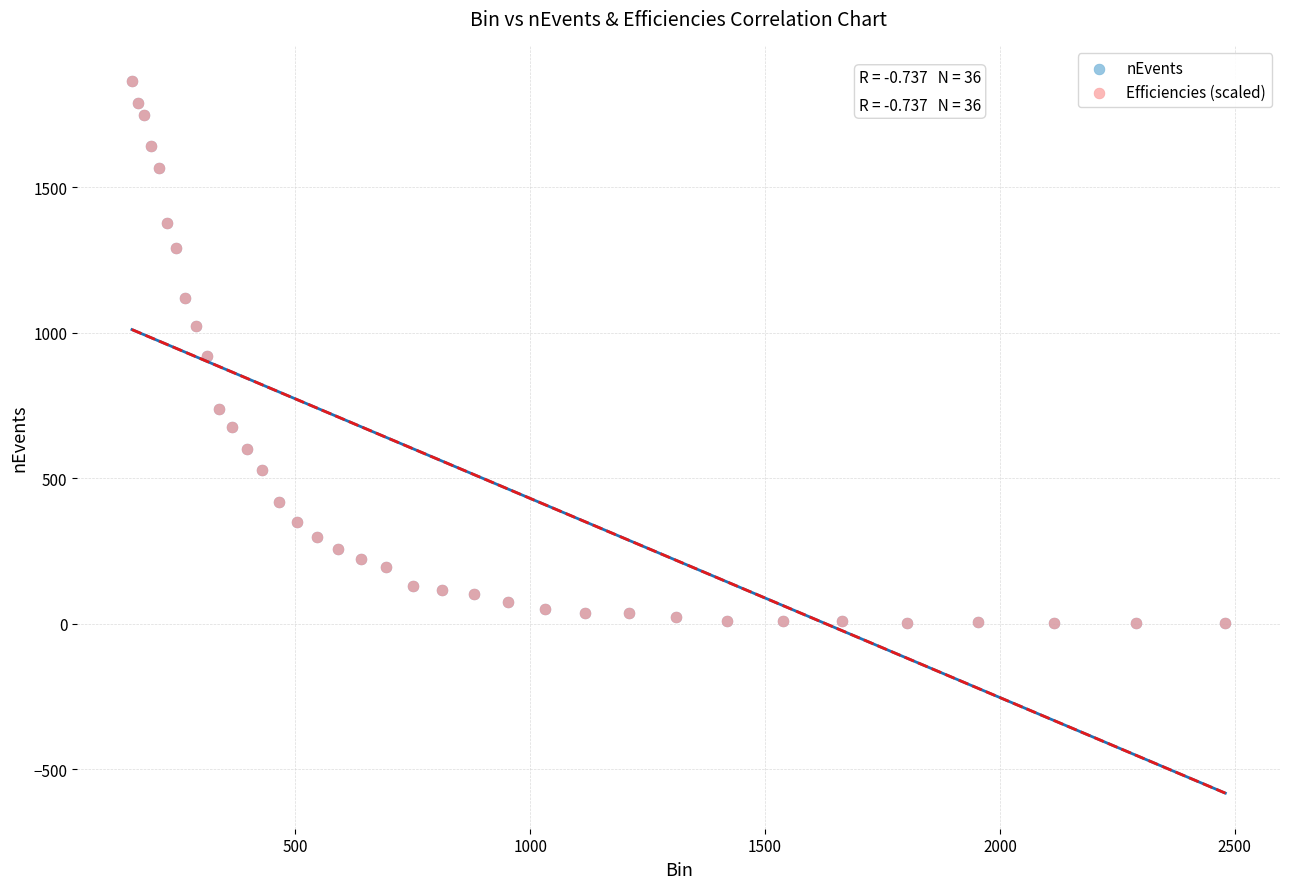

What are all the series names shown in the legend?

nEvents, Efficiencies (scaled)